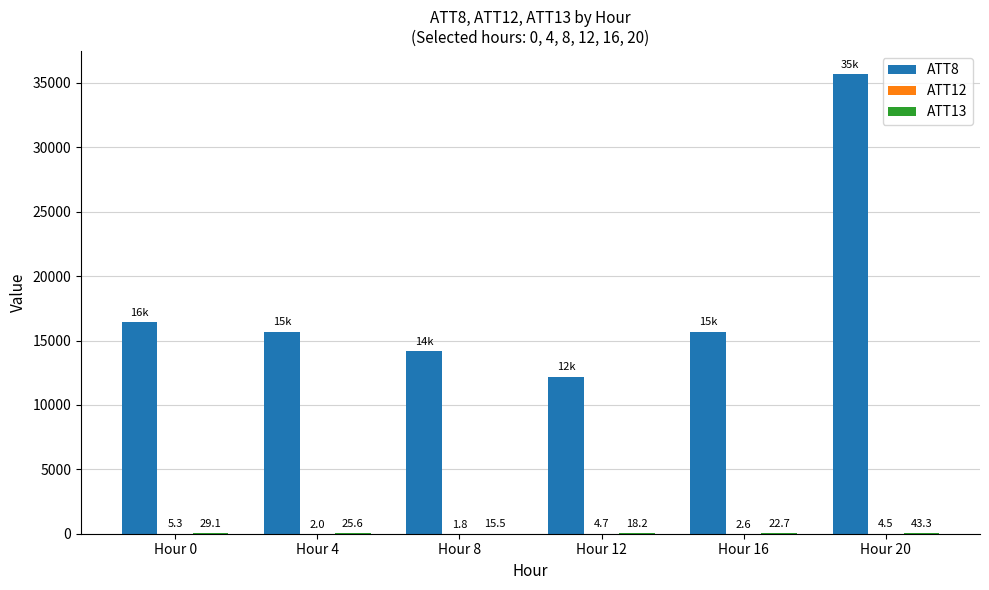

Is it true that ATT8 equals 14200.0 at Hour 8?

True